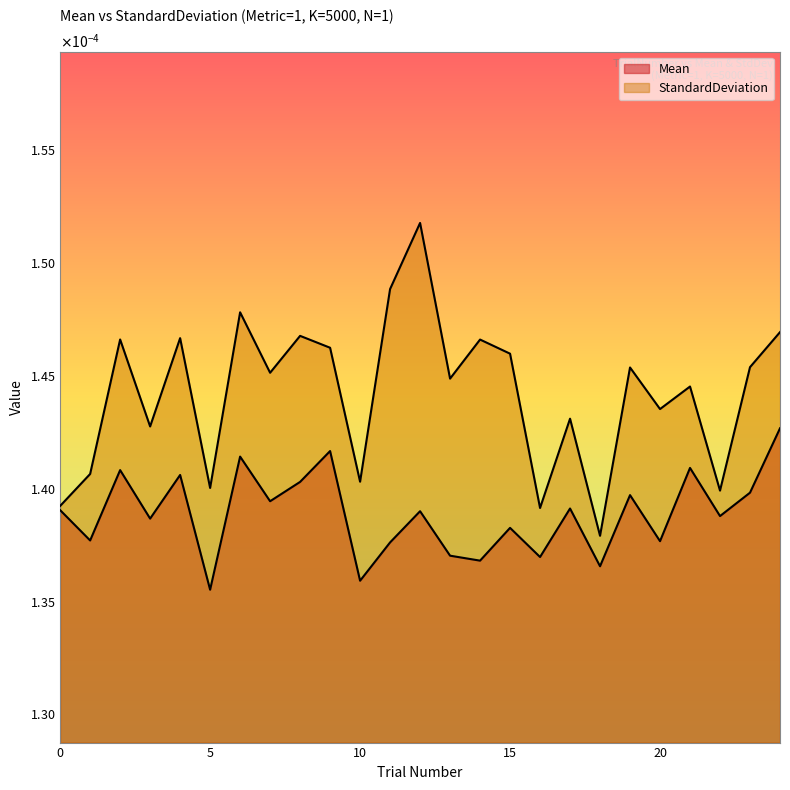

Which label corresponds to the smallest value in the chart?

5